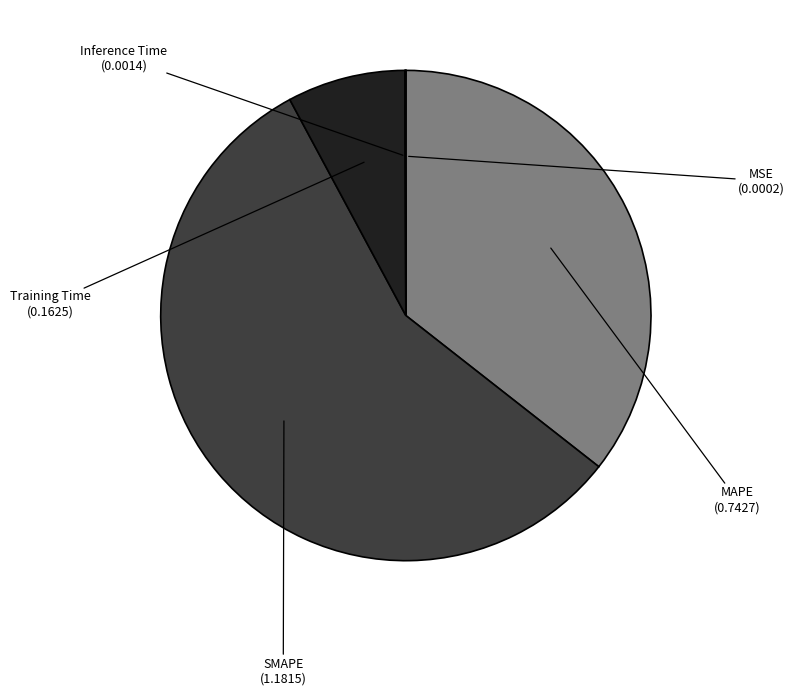

Do MAPE and SMAPE together represent more than half of the pie?

Yes